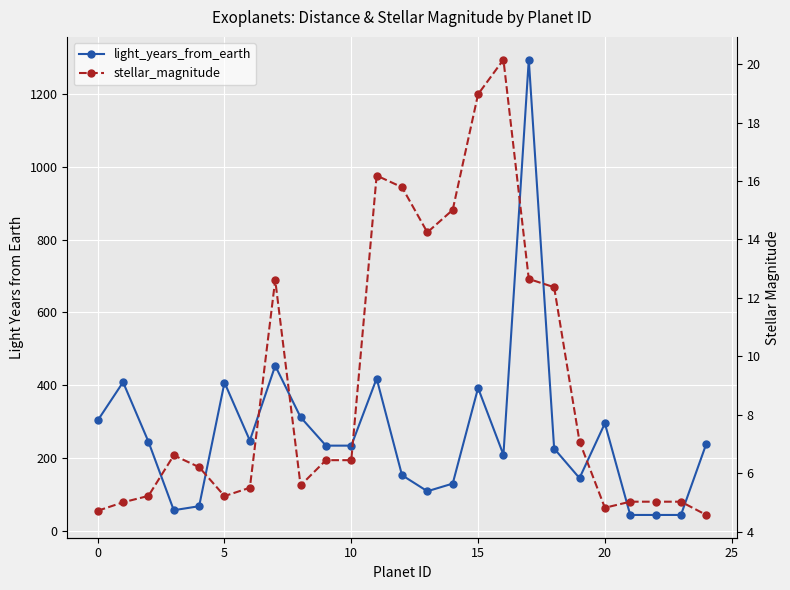

What is the difference between the maximum and second lowest values in the light_years_from_earth series?

1248.0